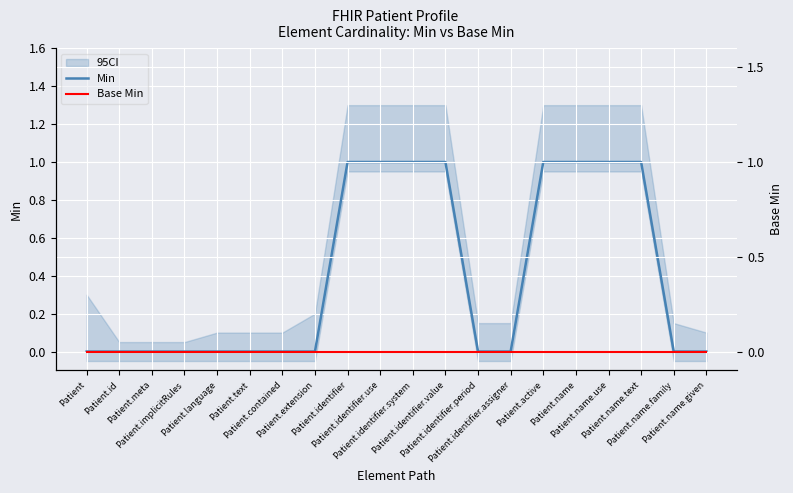

What is the greatest value displayed?

1